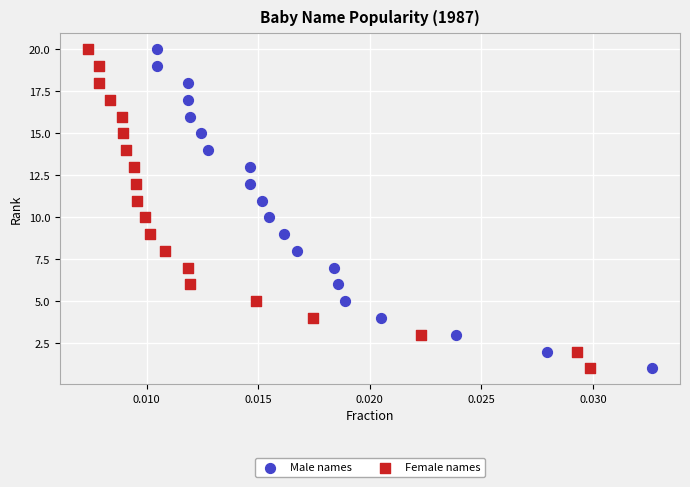

What are all the series names shown in the legend?

Male names, Female names